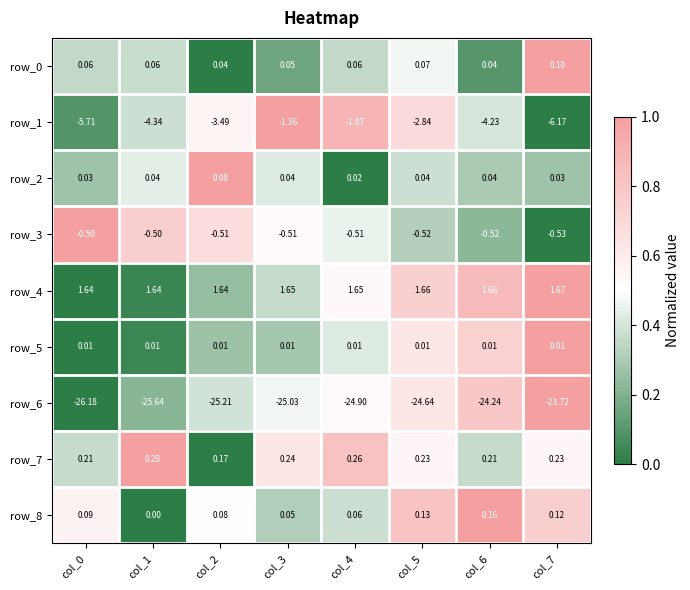

The row_1 series shows 0.3 at col_4. True or false?

False